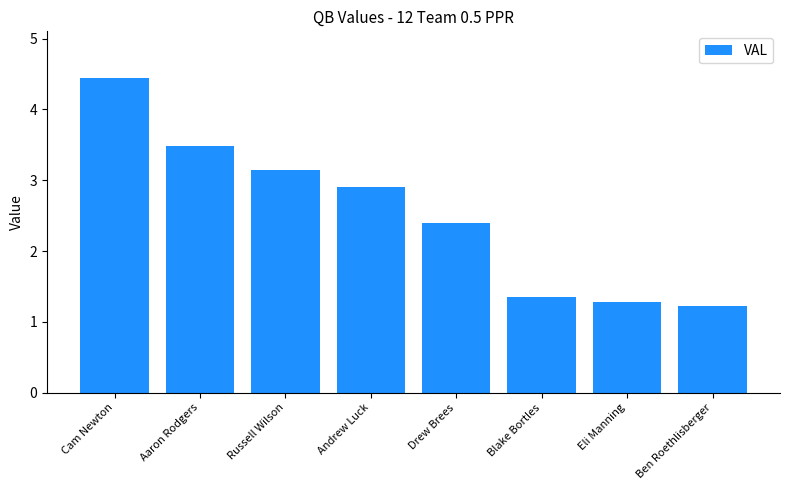

What is the value of the 4th bar from the left?

2.9